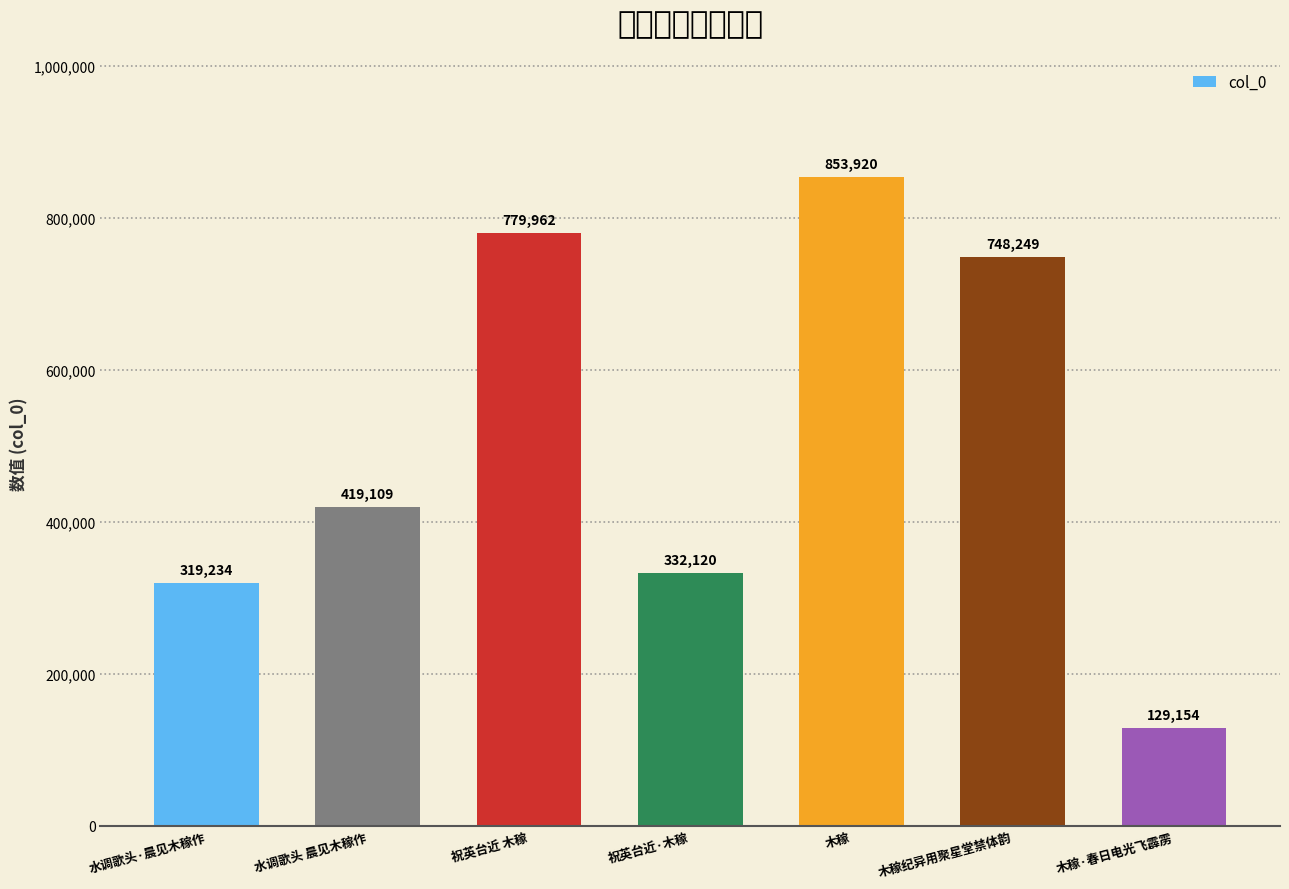

How many bars are there in total?

7